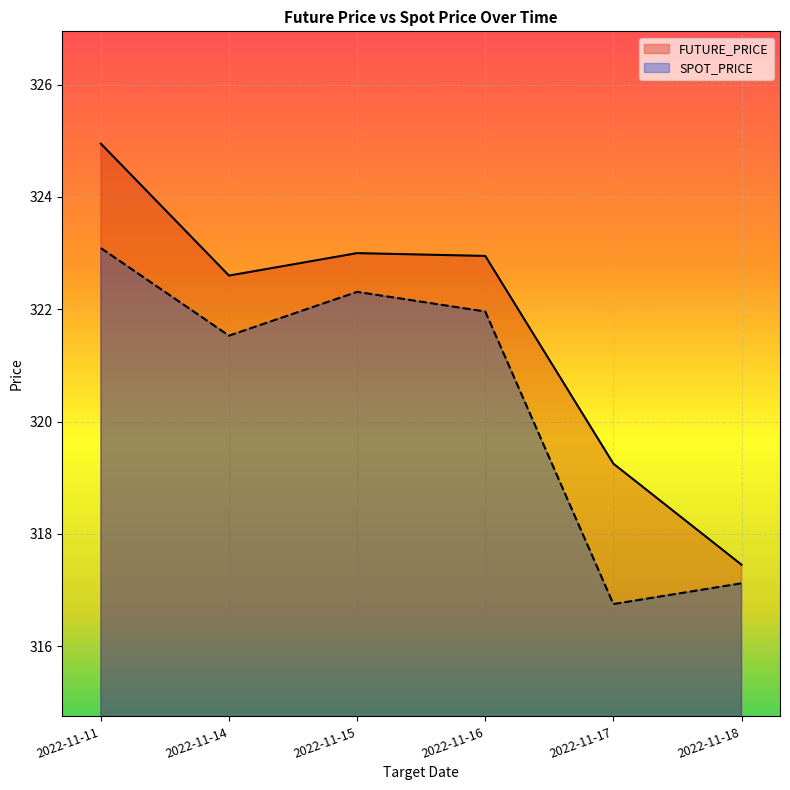

The value of FUTURE_PRICE at 2022-11-11 is 183.6. True or false?

False